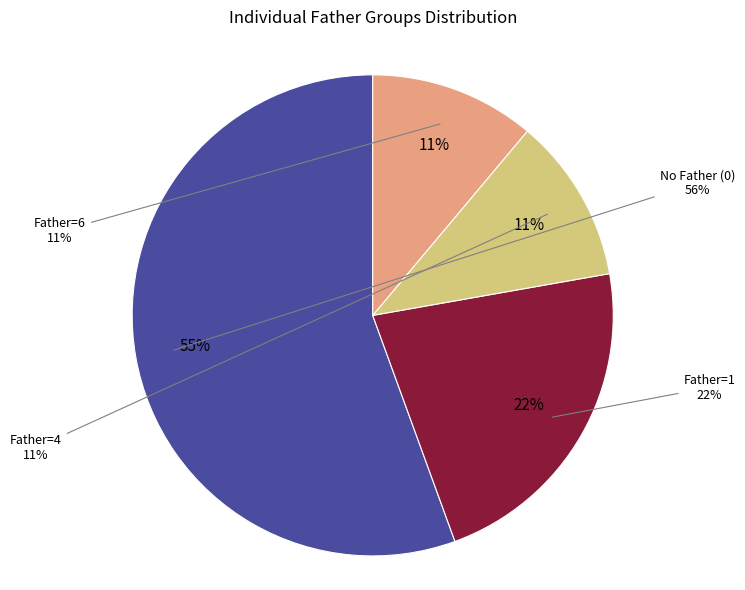

Does any single category account for the majority?

No